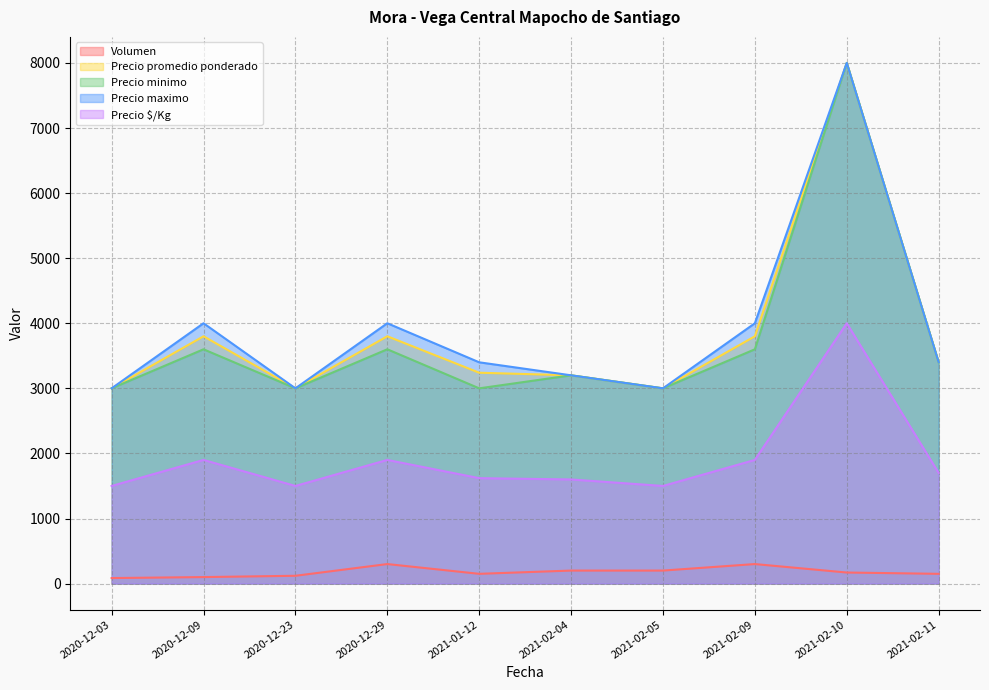

In Volumen, how many points are higher than both neighbors (excluding endpoints)?

2